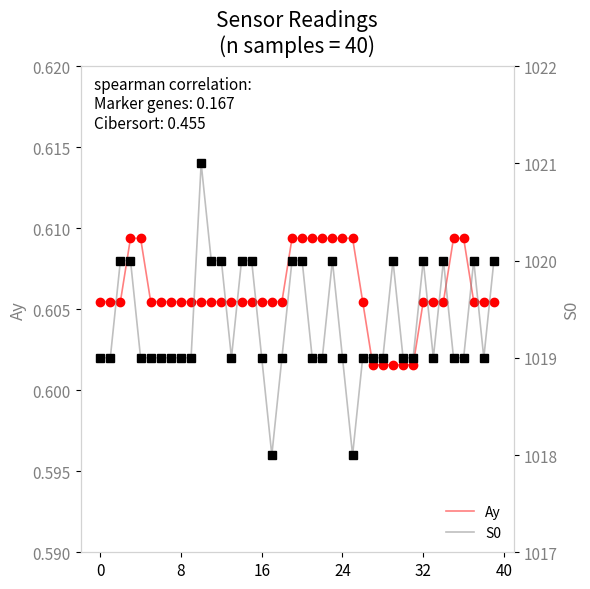

What is the difference between the S0 values at 29 and 24?

1.0